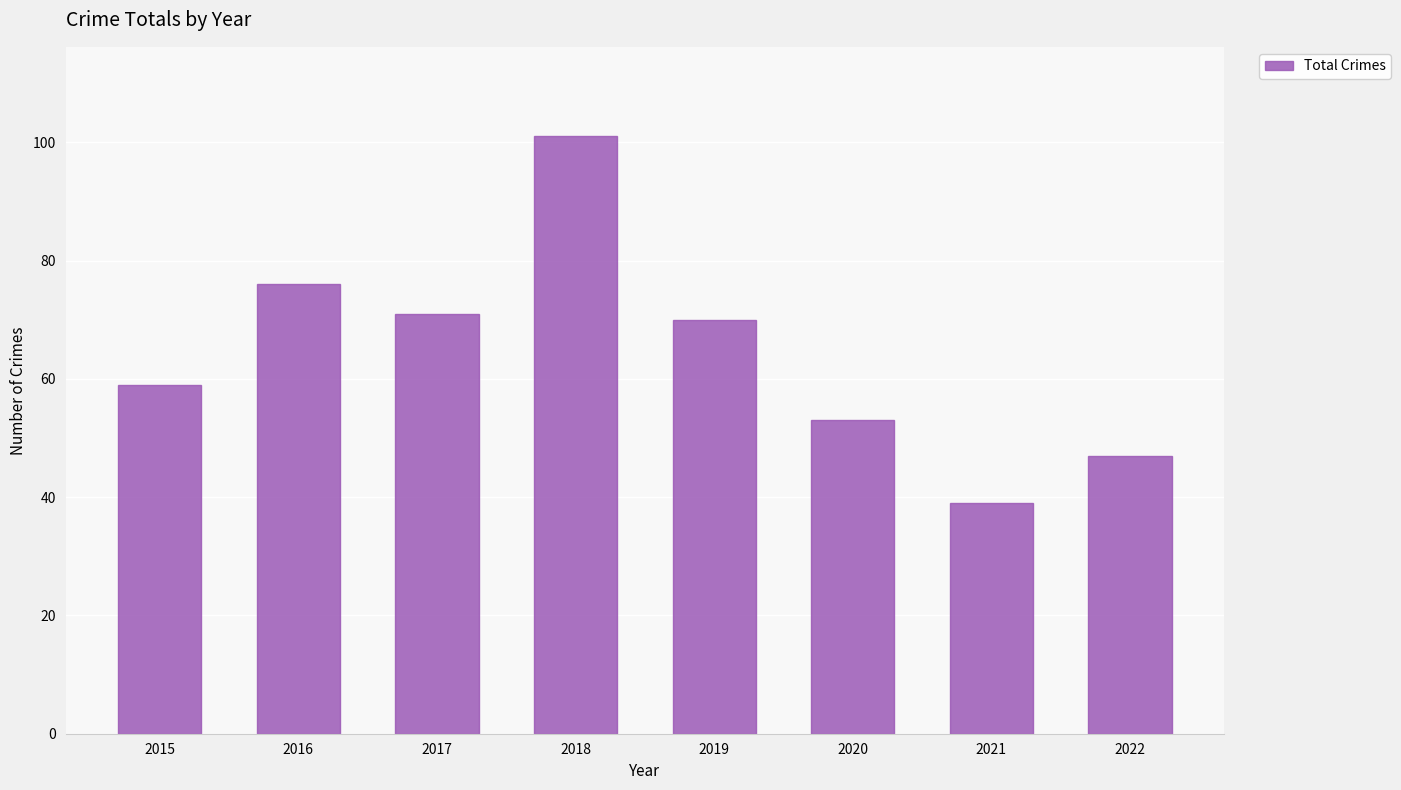

What is the value of the 3rd bar from the left?

71